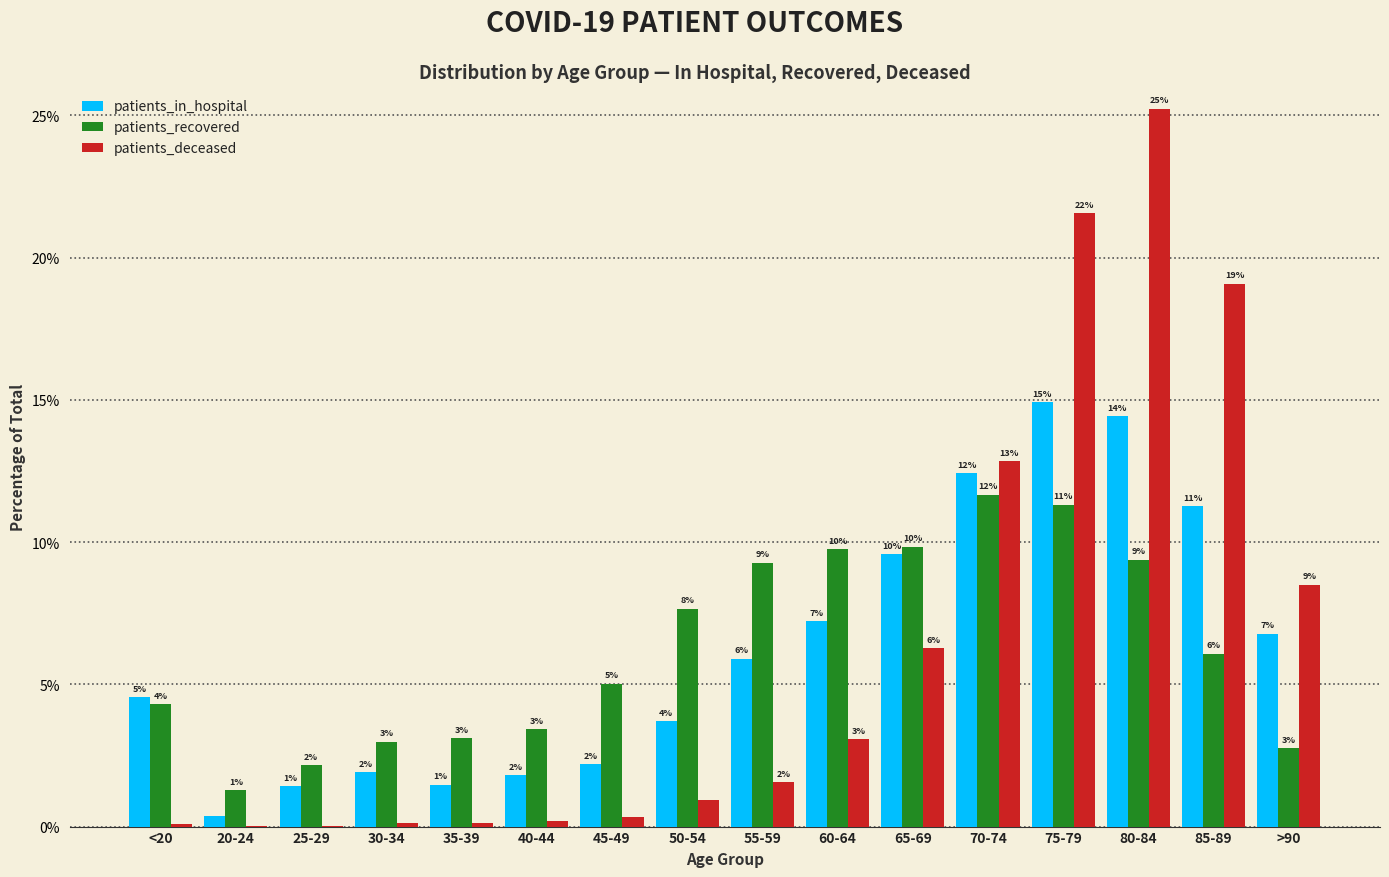

Is the value of patients_deceased at 60-64 greater than the value of patients_in_hospital at 85-89?

No